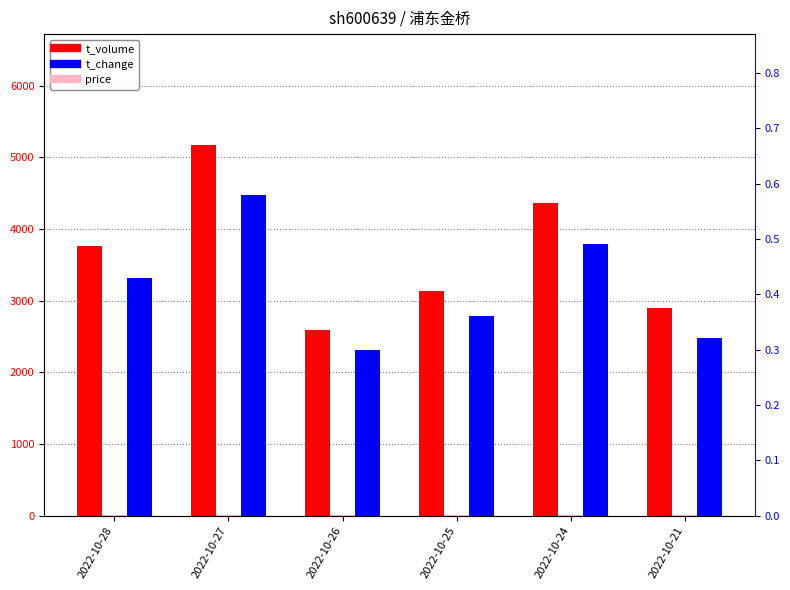

What is the value of the t_volume bar at the 5th from the left?

4364.0